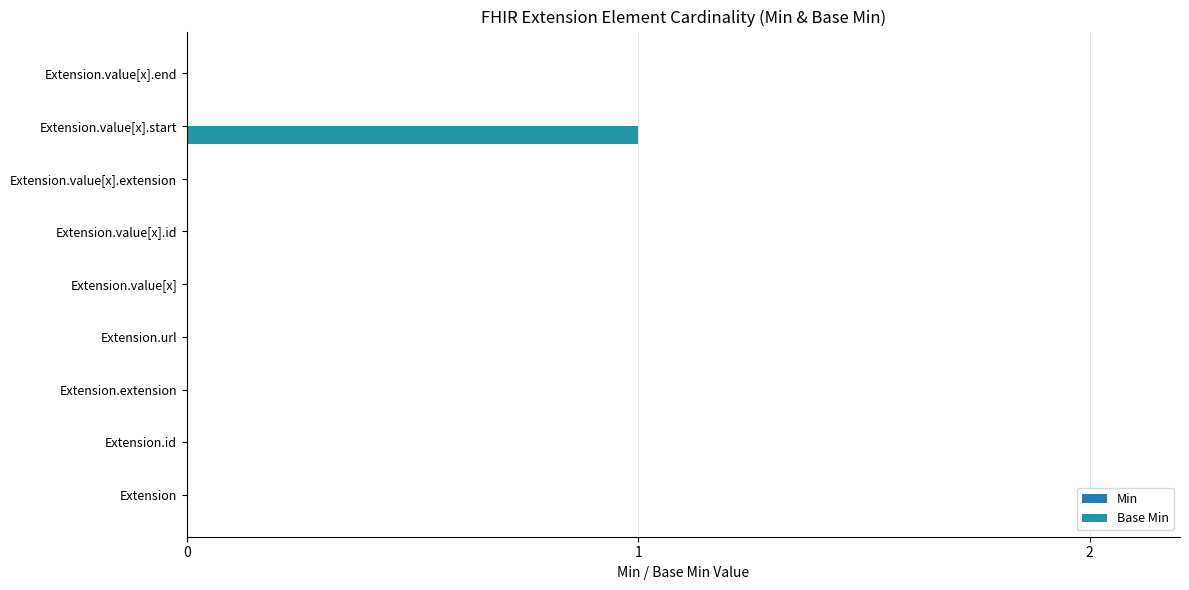

Are the bars horizontal?

Yes